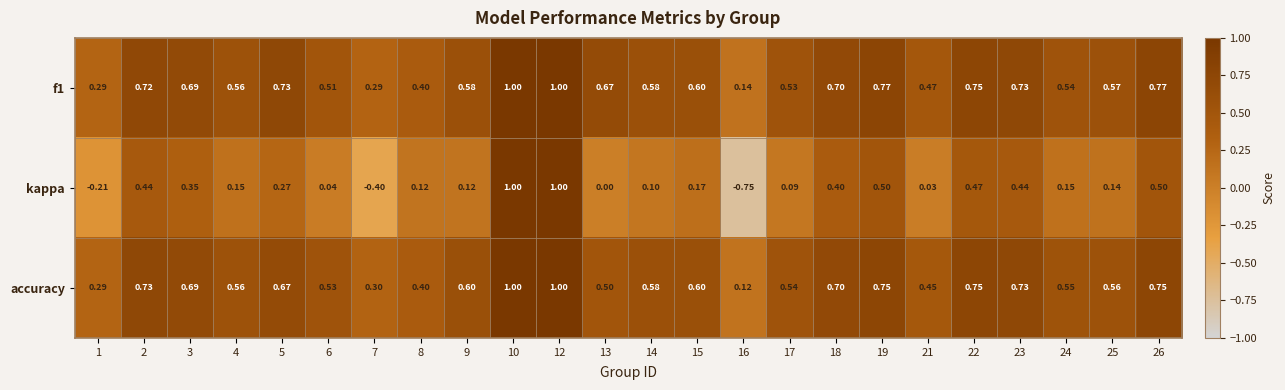

Which series has the widest spread of values?

kappa